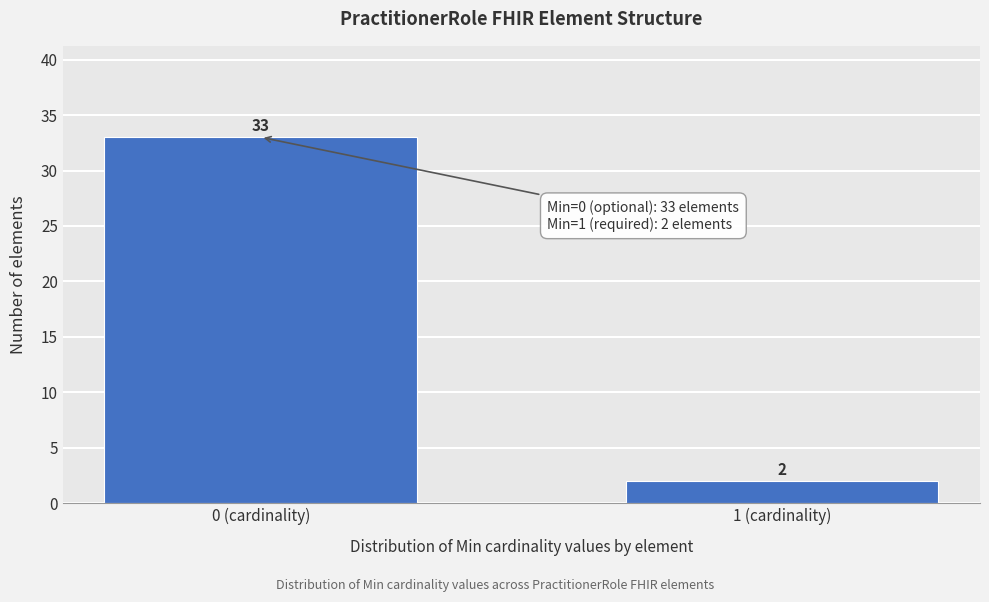

Reading right to left, what are all the values shown in this chart?

2	33